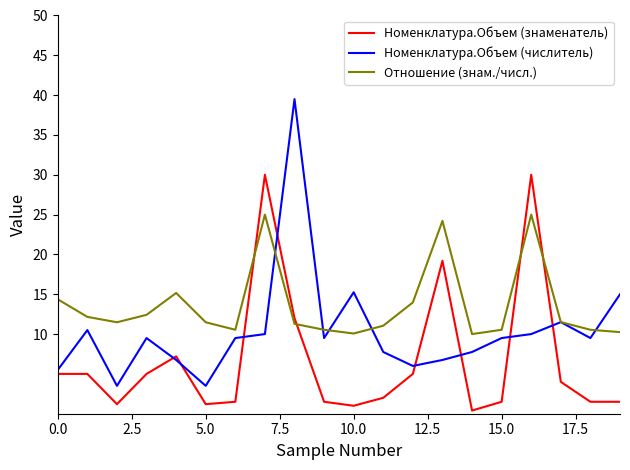

Which series has the widest spread of values?

Номенклатура.Объем (числитель)